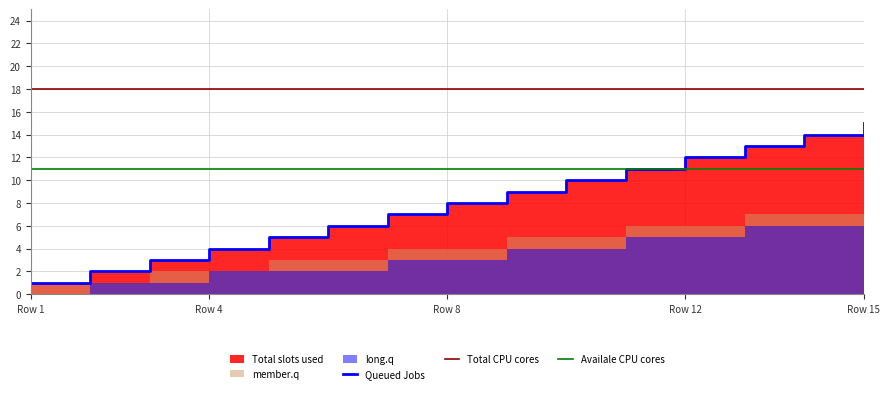

What is the minimum value for member.q?

1